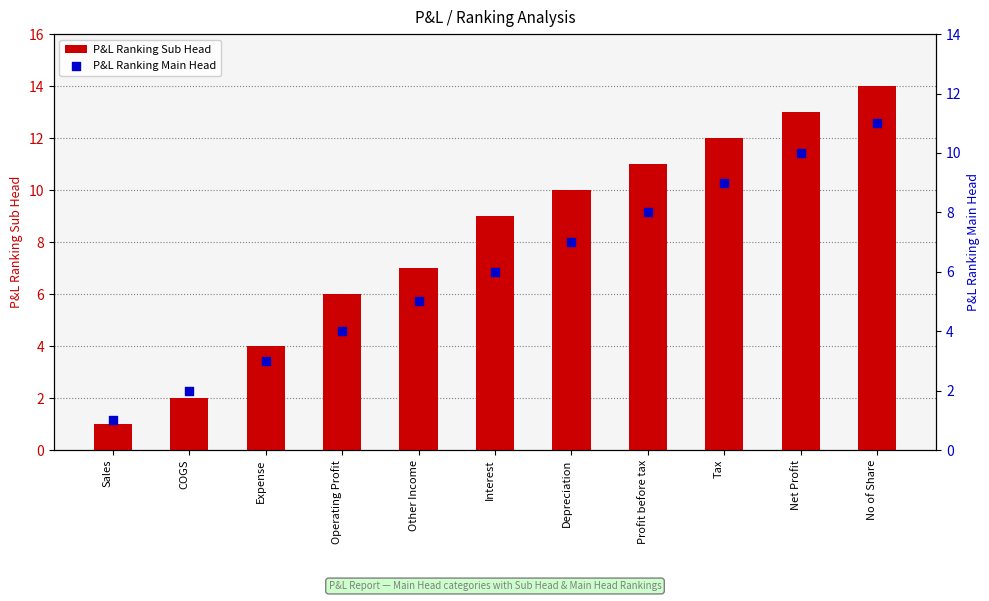

Which series has the largest total across all categories?

P&L Ranking Sub Head